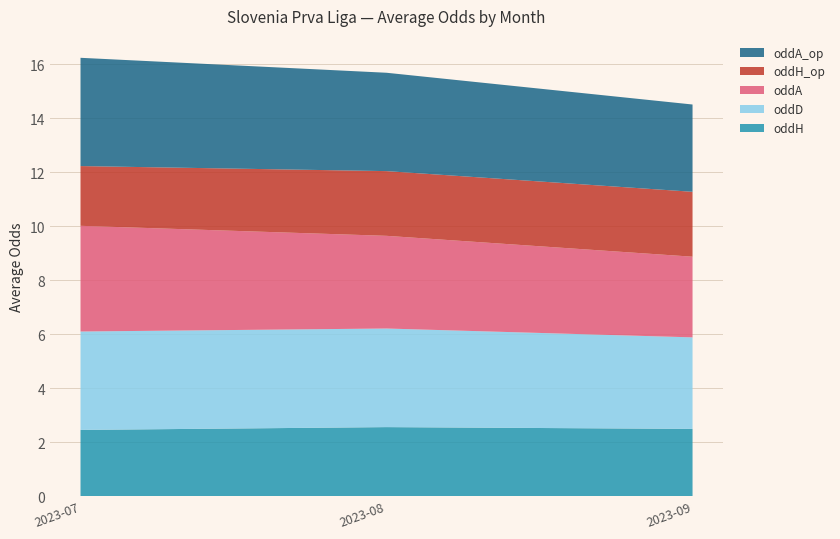

What is the minimum value for oddH?

2.5